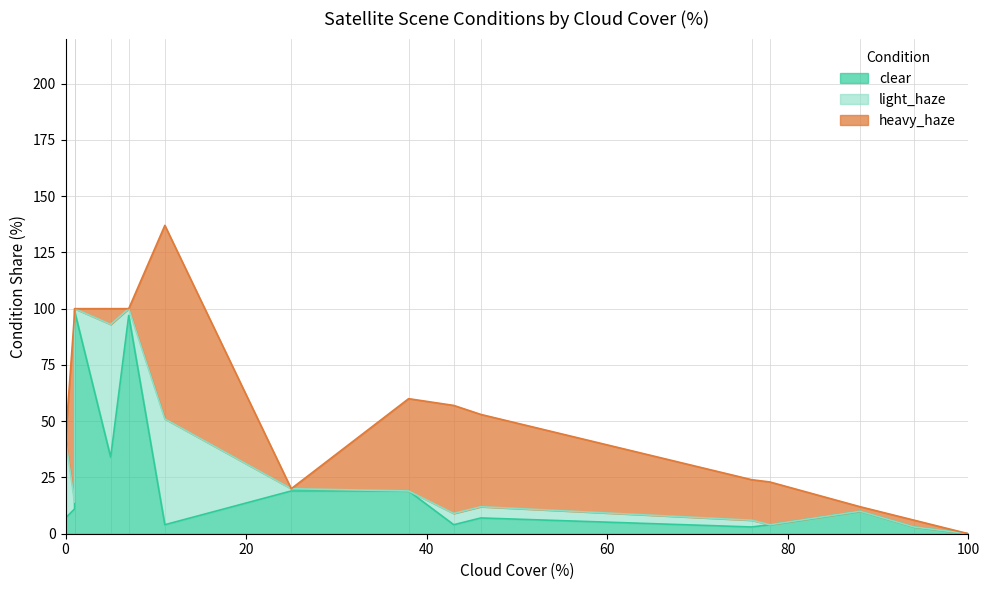

The value of clear at 43 is 4. True or false?

True